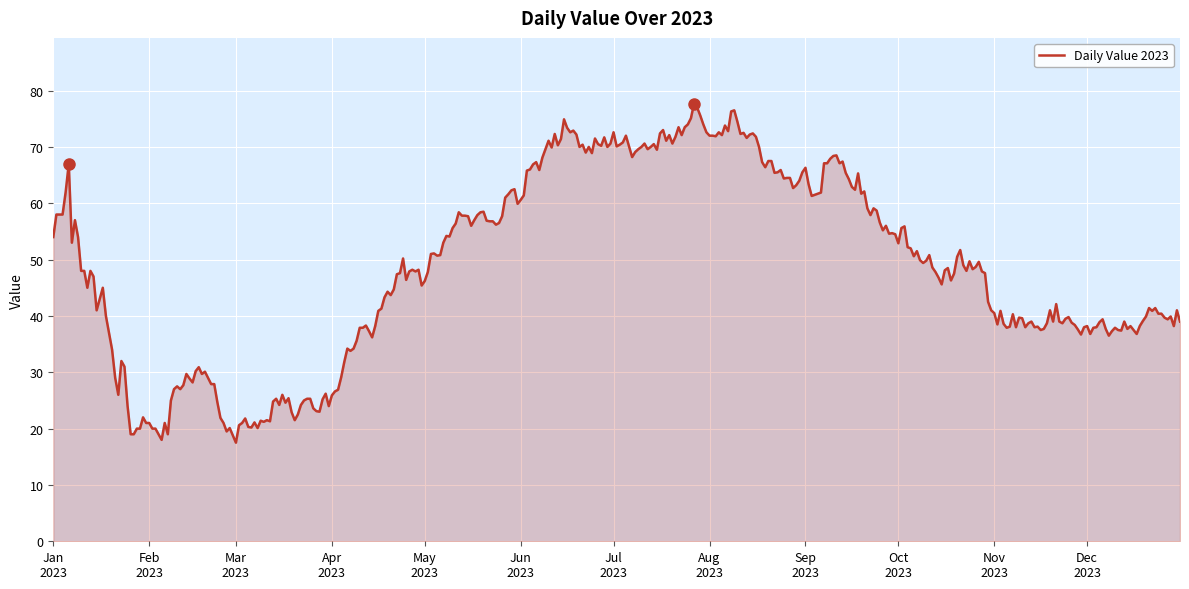

What is the difference between the maximum and minimum values?

60.2